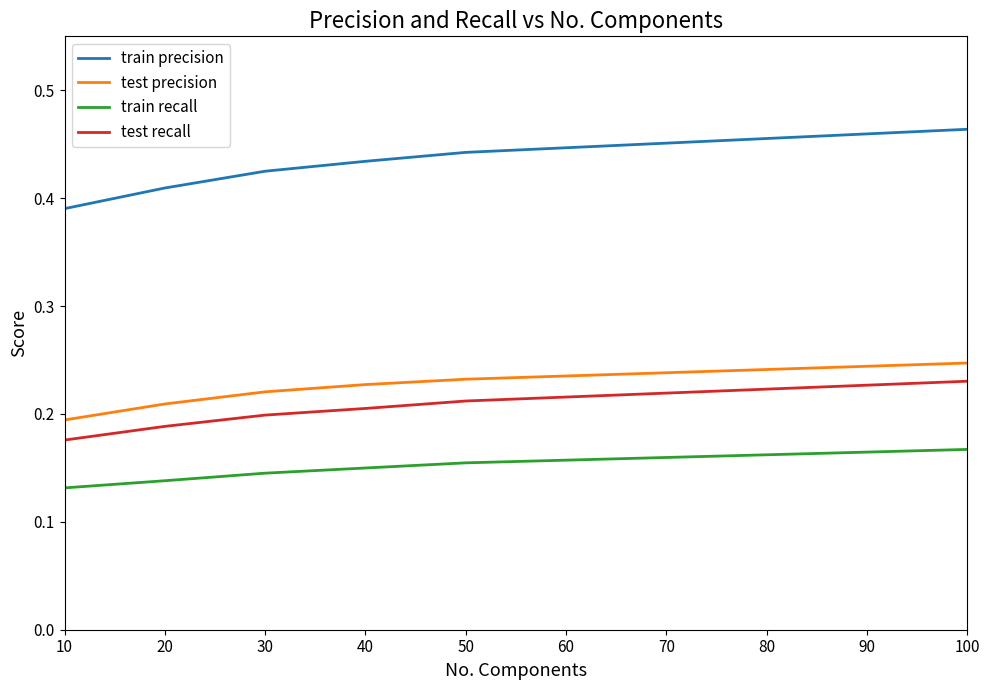

True or false: train precision and train recall cross at least once.

False